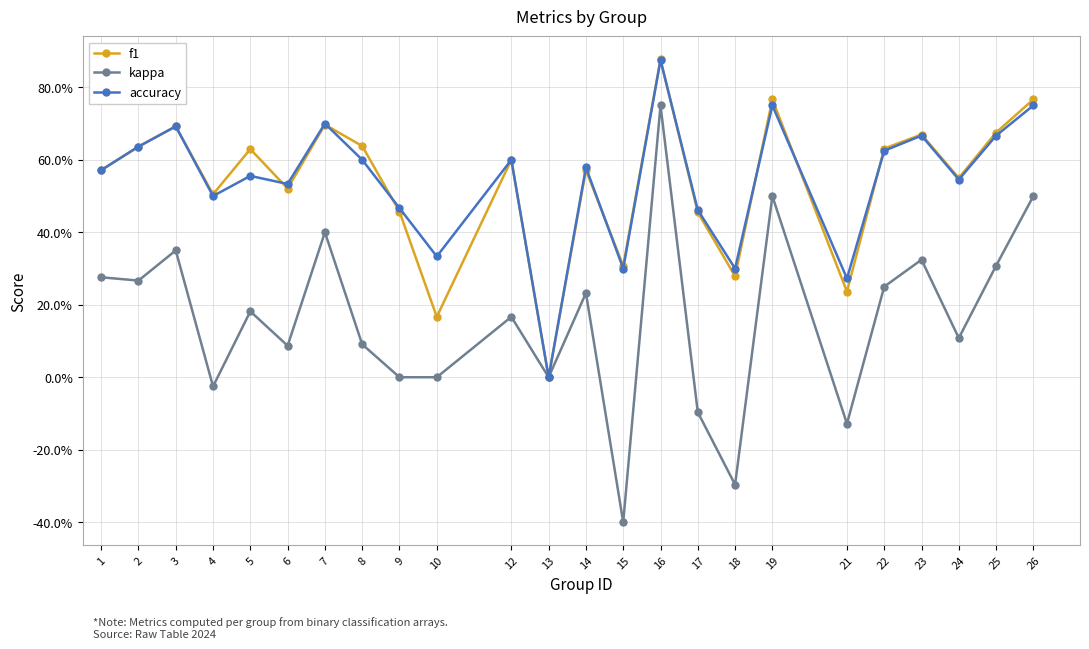

At which label does f1 reach its peak?

16